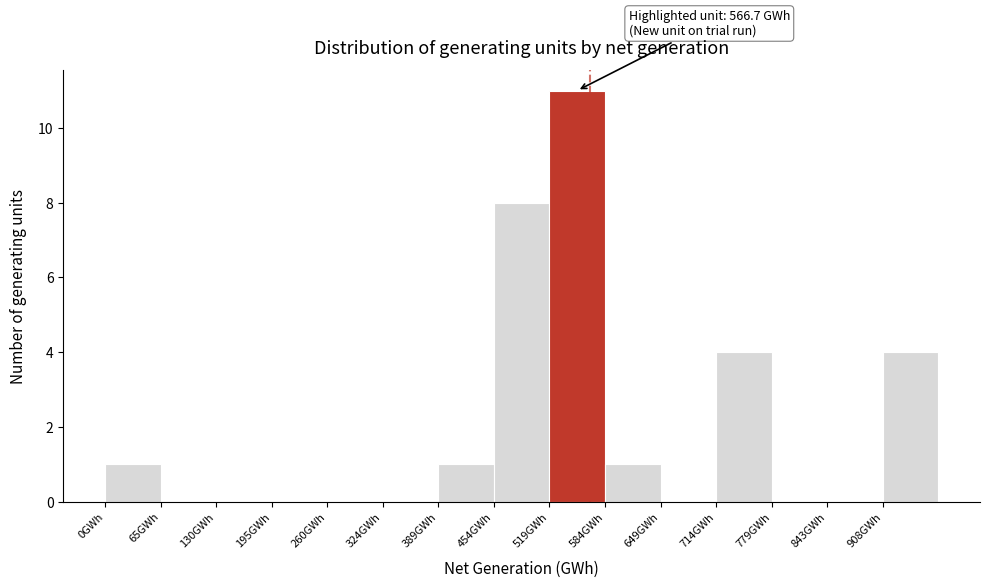

Over which range of the x-axis is the bar tallest?

520 to 580